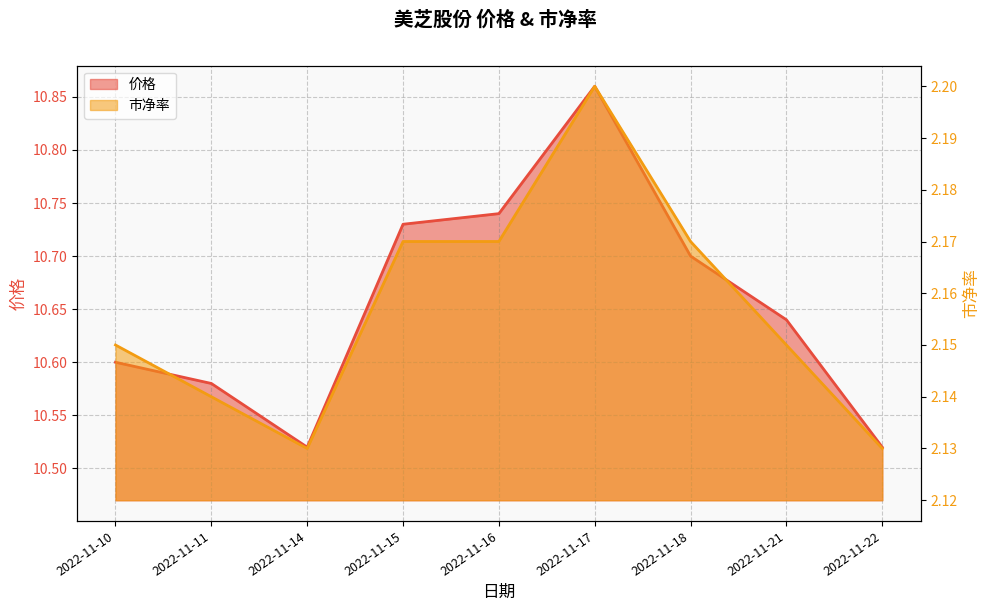

Between 2022-11-16 and 2022-11-15, which is larger?

2022-11-16